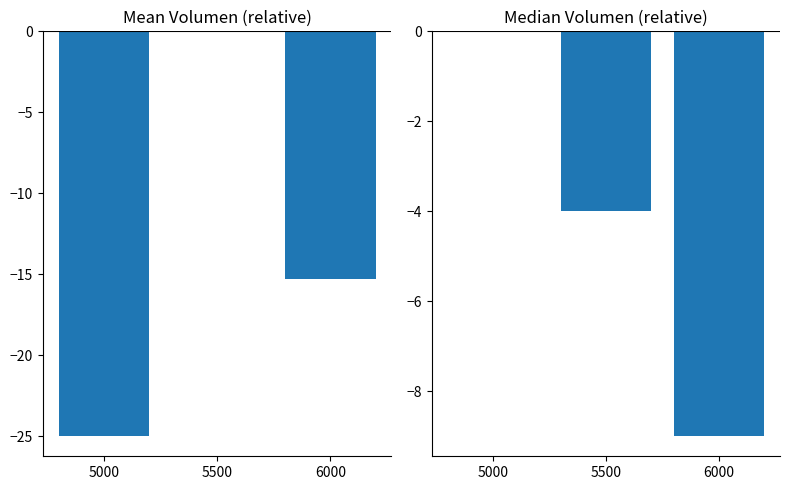

Is it true that Median Volumen equals -4.0 at 5500?

True